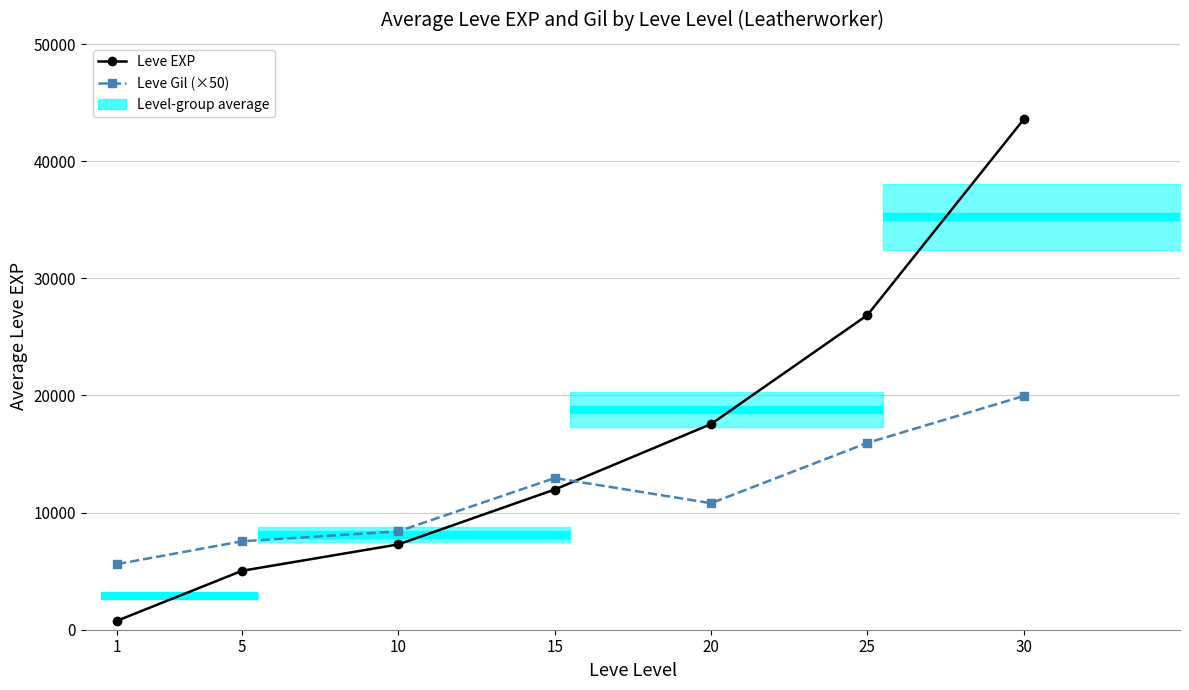

Is this an area chart (filled region under the line)?

No